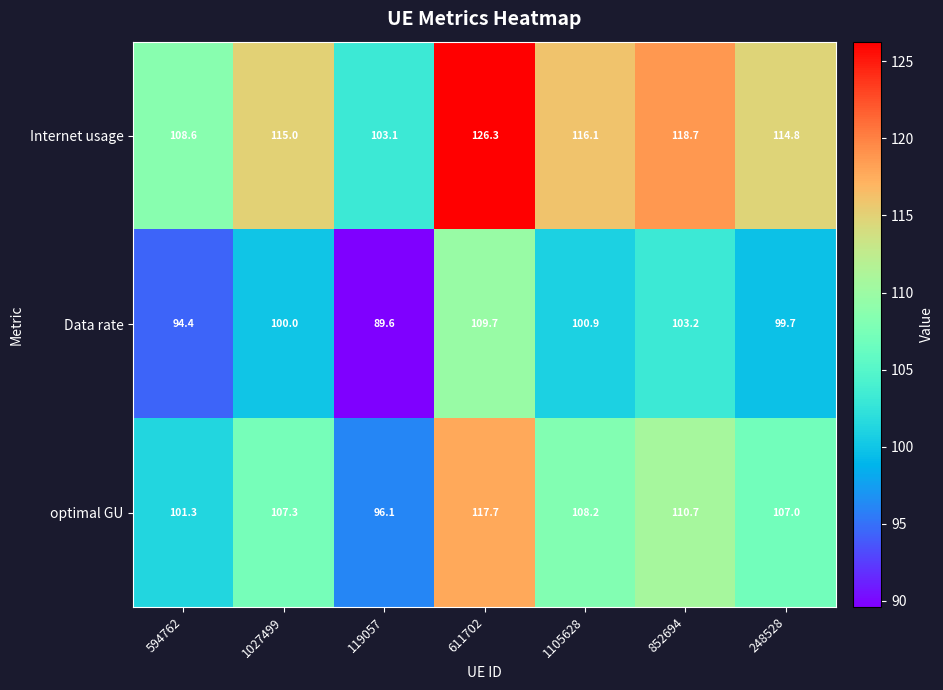

Reading left to right, list all the values displayed in this chart.

Internet usage: 594762=108.6	1027499=115.0	119057=103.1	611702=126.3	1105628=116.1	852694=118.7	248528=114.8
Data rate: 594762=94.4	1027499=100.0	119057=89.6	611702=109.7	1105628=100.9	852694=103.2	248528=99.7
optimal GU: 594762=101.3	1027499=107.3	119057=96.1	611702=117.7	1105628=108.2	852694=110.7	248528=107.0